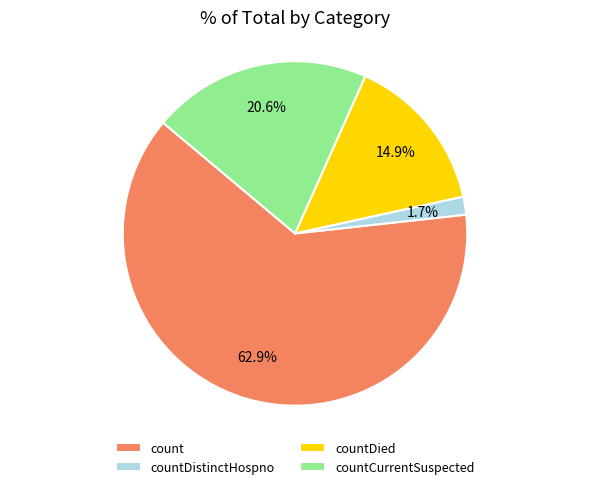

Does count represent more than half of the total?

Yes